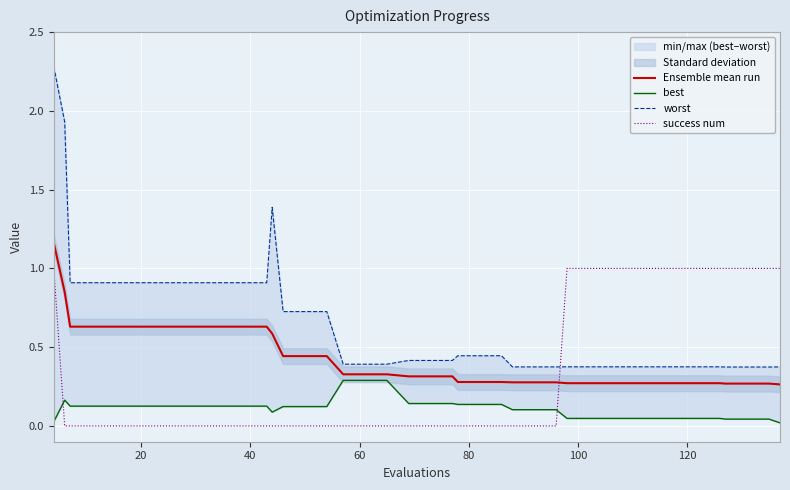

What is the sum of all best values?

4.5